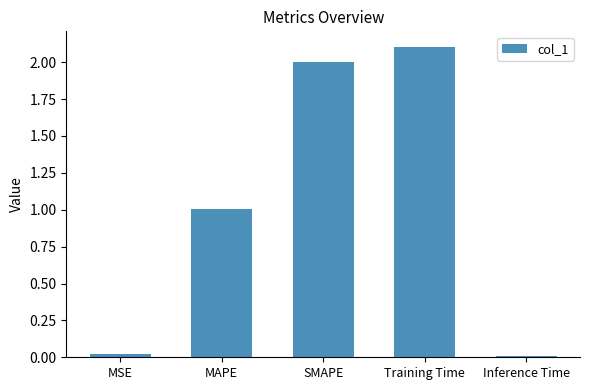

At which label is the value closest to 1?

MAPE